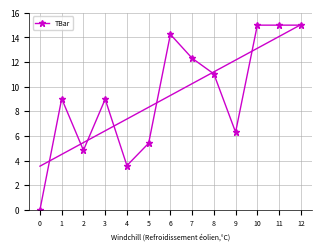

What is the sum of the values at 12 and 2?

19.8